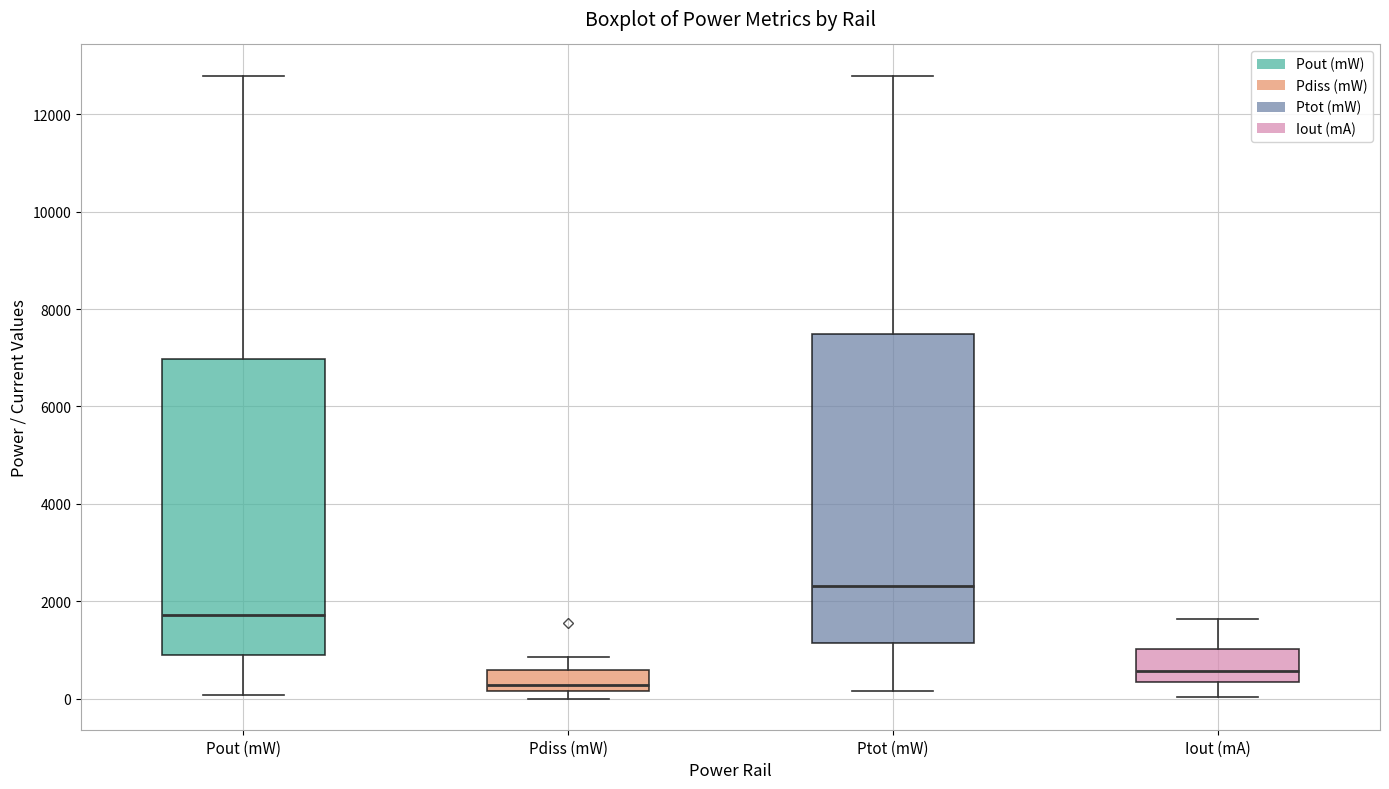

Reading left to right, transcribe this box plot: for each box, give where its median line is, the range the box spans, and where its two whiskers end, as read against the y-axis. The values are not printed on the chart, so give them approximately, as read against the axis.

Pout (mW): median 1800, box 800 to 7000, whiskers 0 to 12800
Pdiss (mW): median 200 (just above the box's lower edge), box 200 to 600, whiskers 0 to 800
Ptot (mW): median 2400, box 1200 to 7400, whiskers 200 to 12800
Iout (mA): median 600, box 400 to 1000, whiskers 0 to 1600